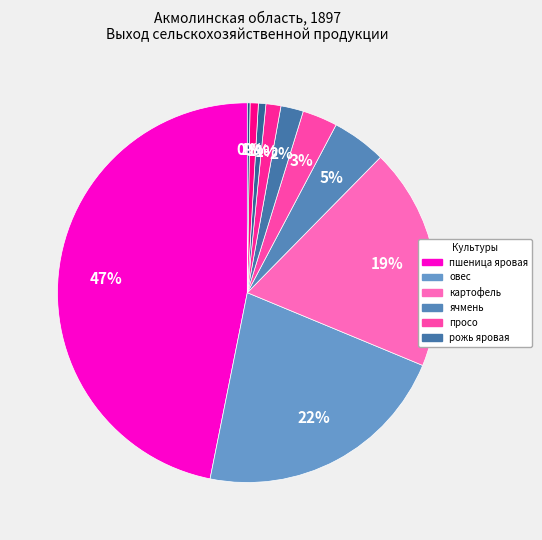

Is there a majority slice in this chart?

No